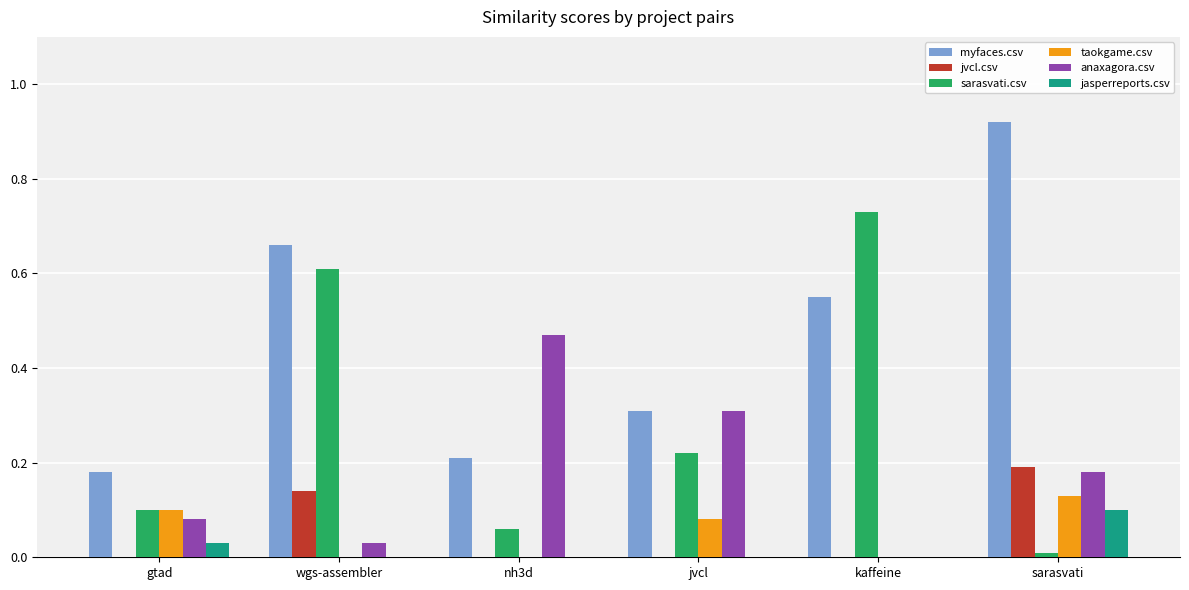

What is the sum of all anaxagora.csv values?

1.1